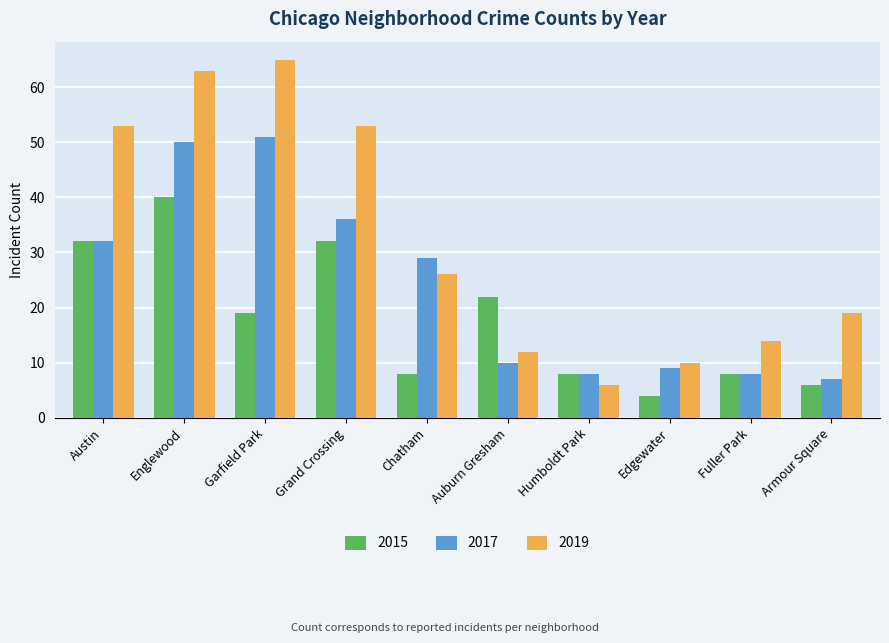

At which category is the sum across all series the highest?

Englewood